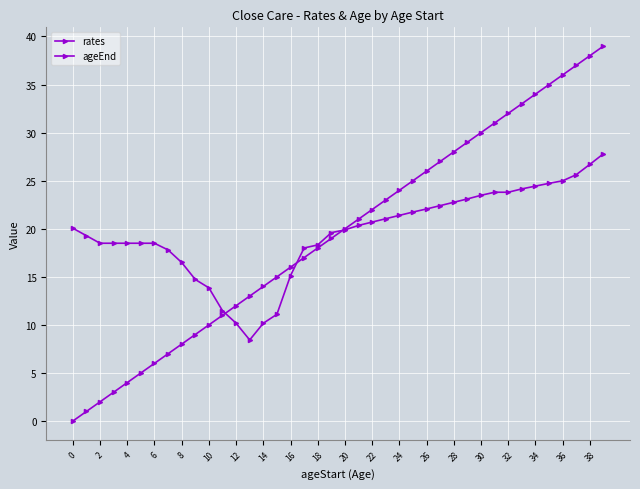

Which series has the largest total across all categories?

rates